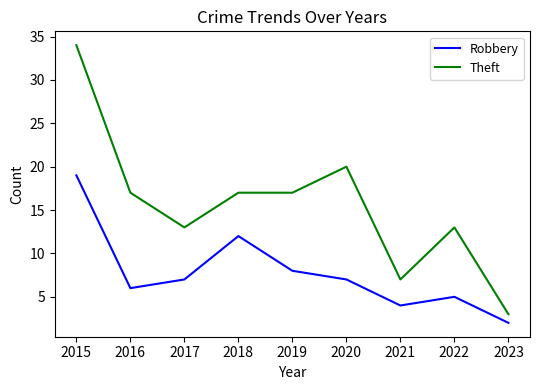

How many series are shown in this chart?

2